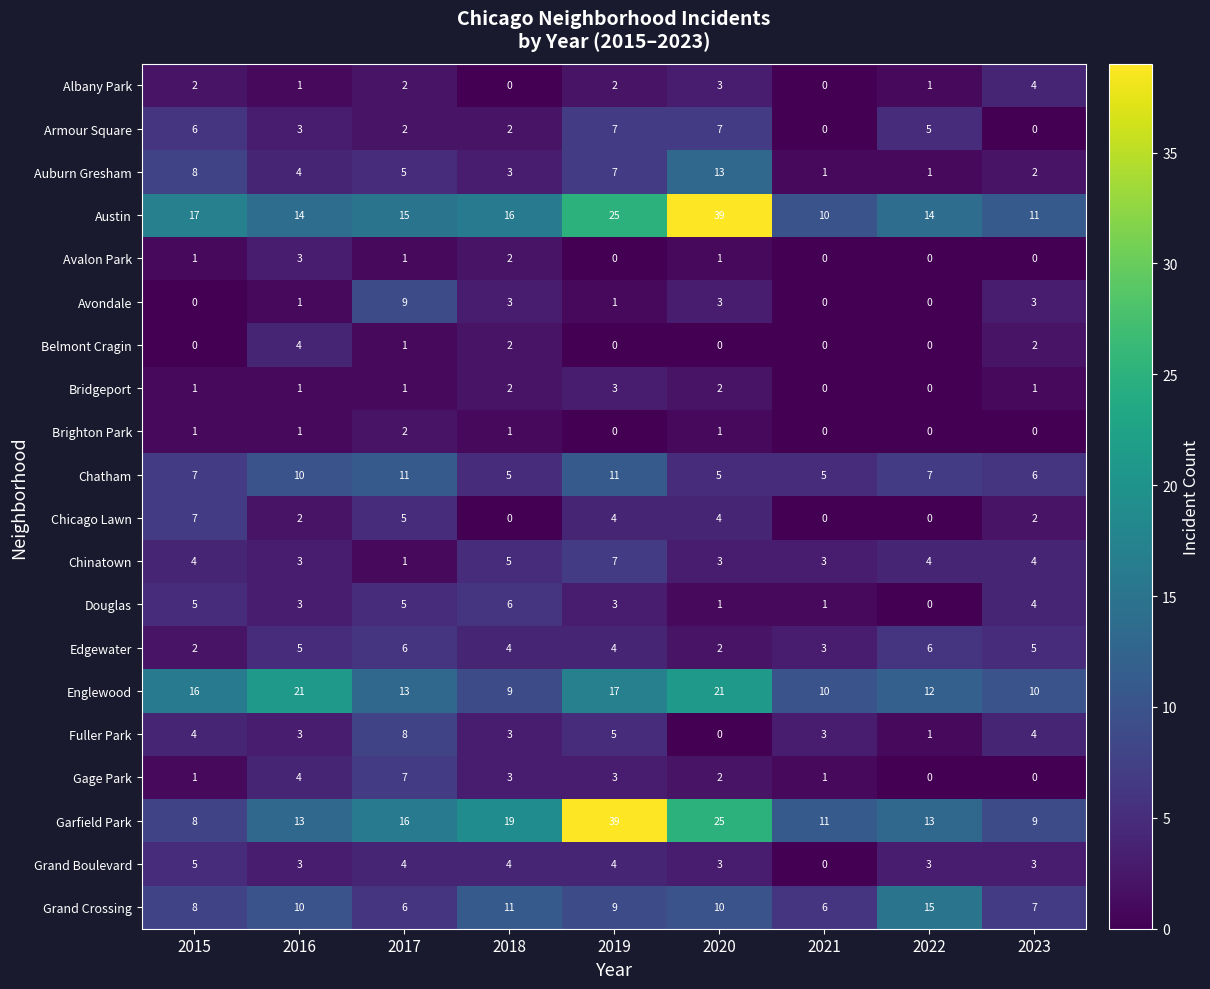

How many values in the Auburn Gresham series are below 4?

4